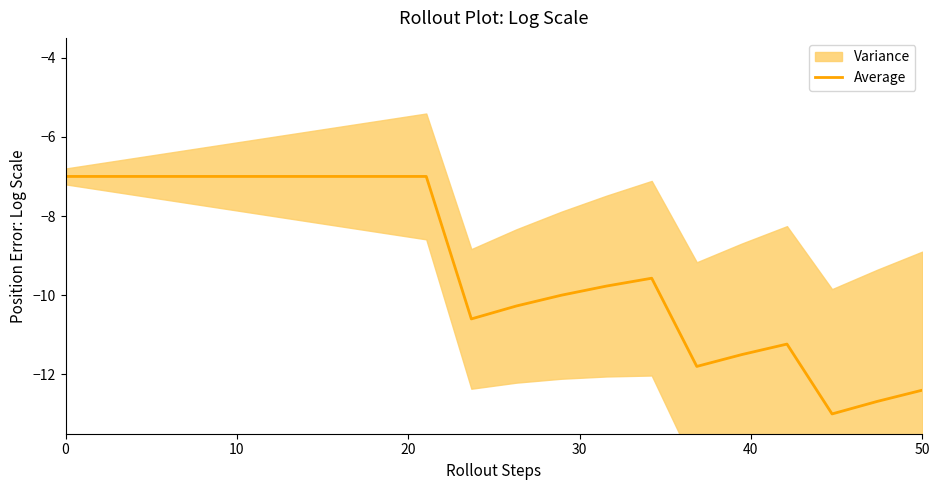

True or false: Average has a value of -12.4 at 50.

True